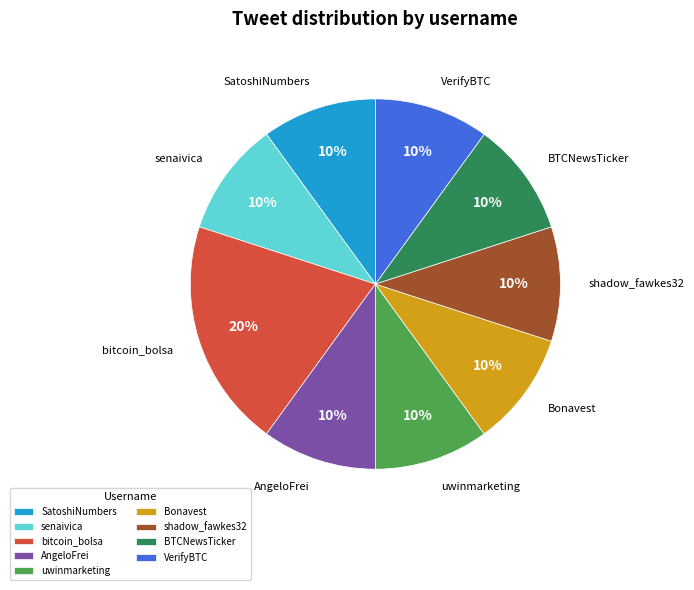

Which slice is the largest?

bitcoin_bolsa